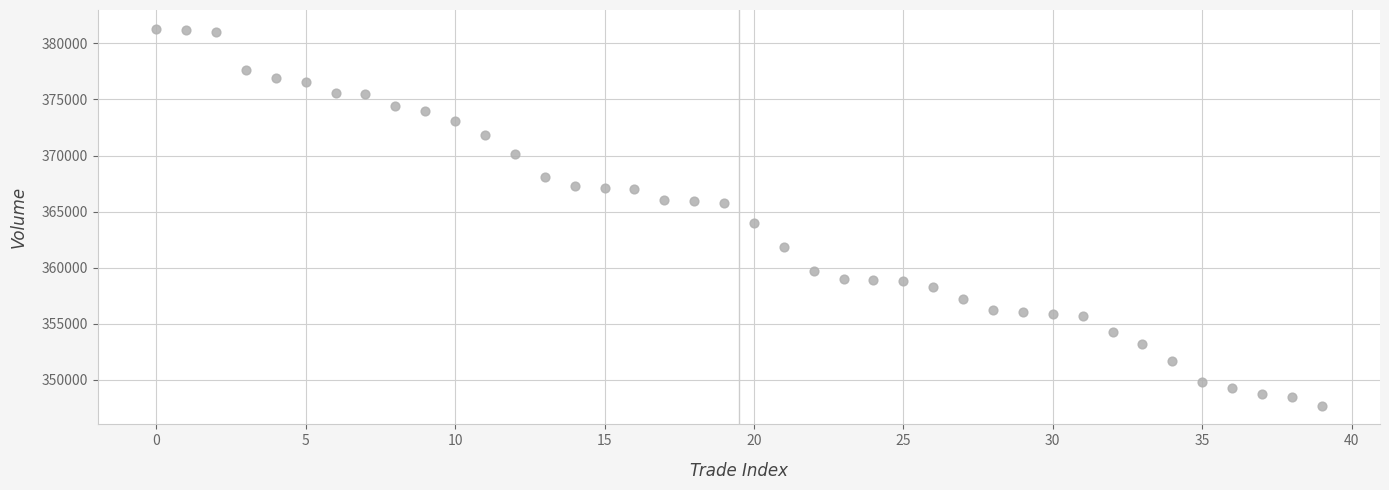

What is the range of Y values (max minus min)?

33600